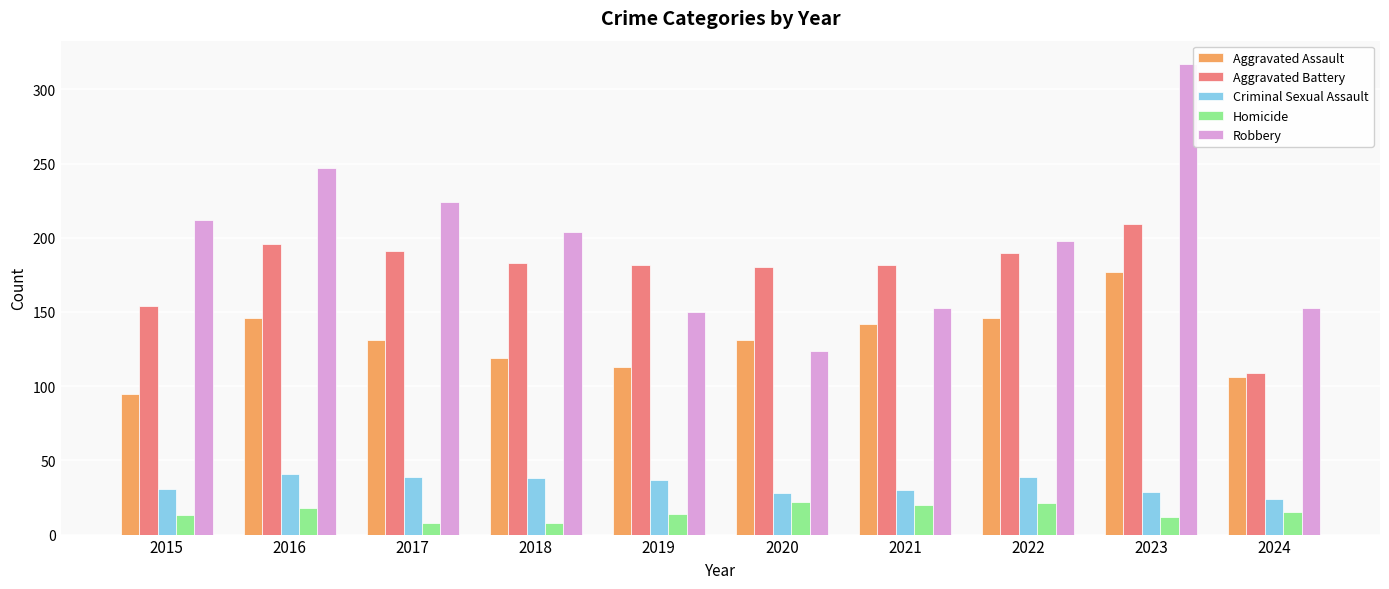

What is the difference between the Homicide values at 2017 and 2021?

12